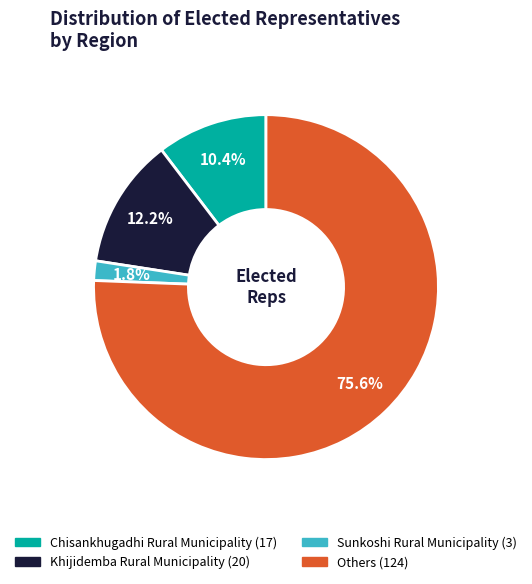

Which slice is the smallest?

Sunkoshi Rural Municipality